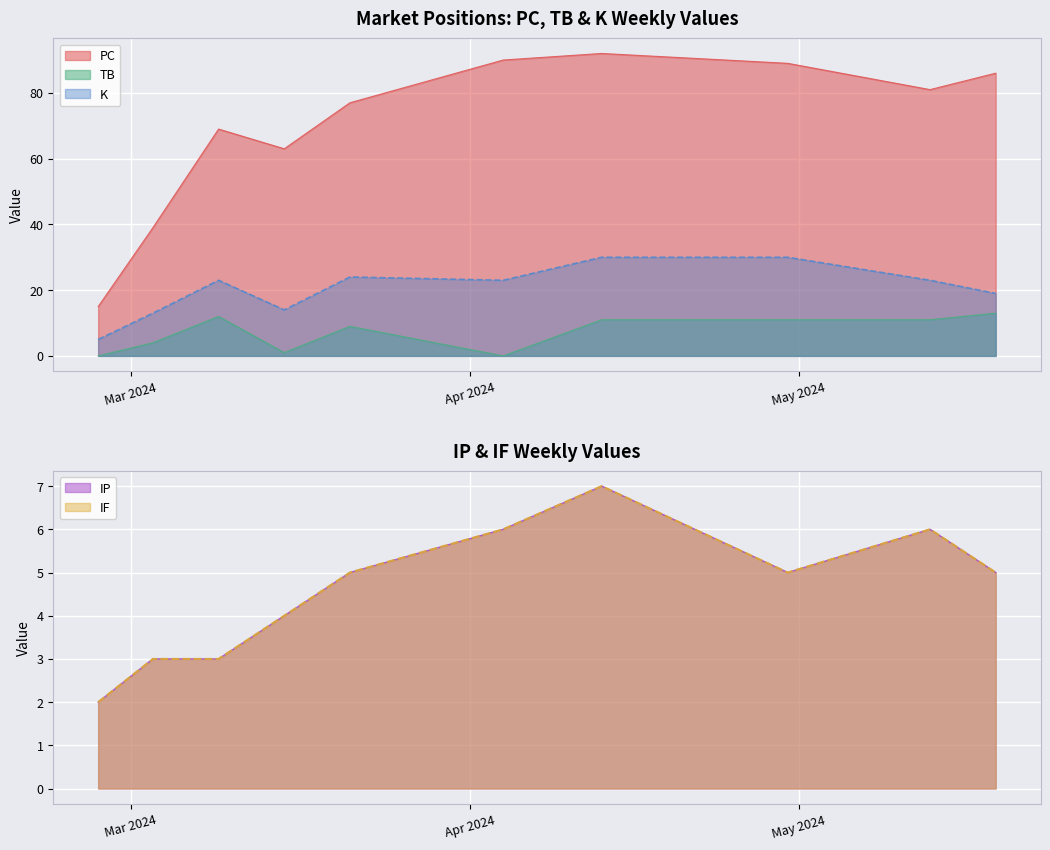

What is the total value across all series at 2024-03-15?

86